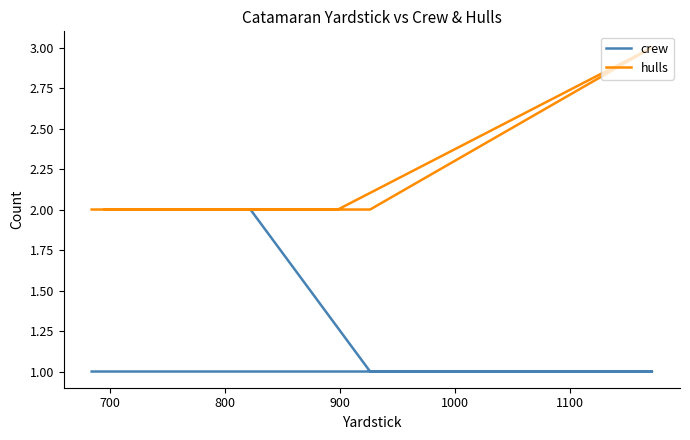

Is this an area chart (filled region under the line)?

No